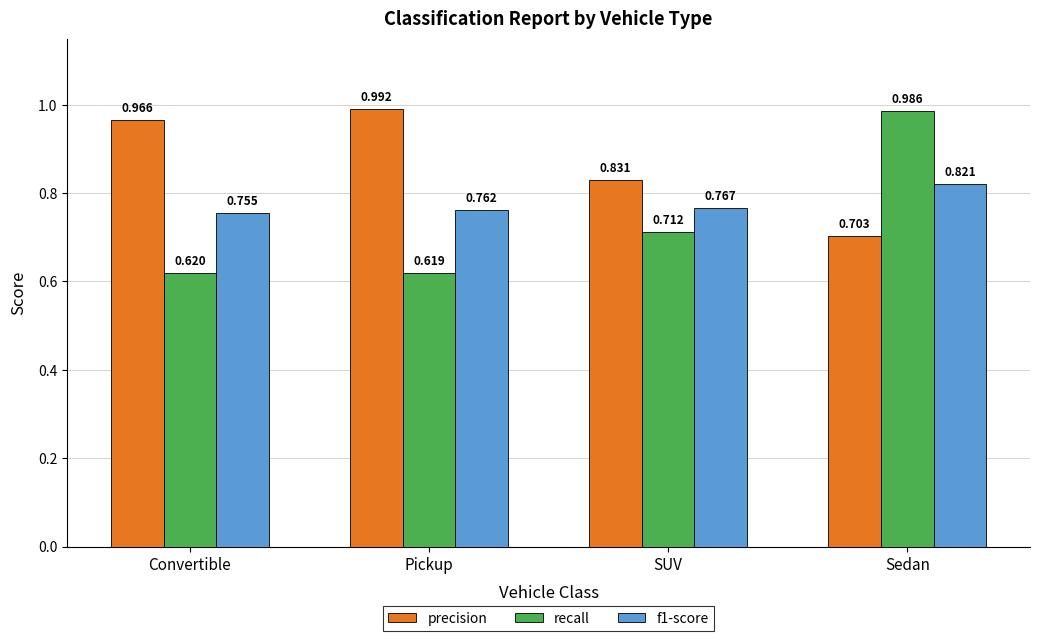

Is the value of recall at Sedan greater than the value of f1-score at Sedan?

Yes